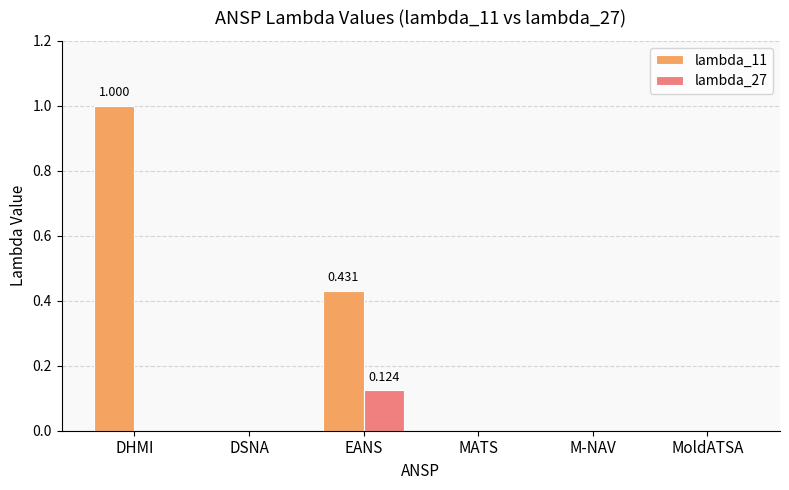

What are all the series names shown in the legend?

lambda_11, lambda_27